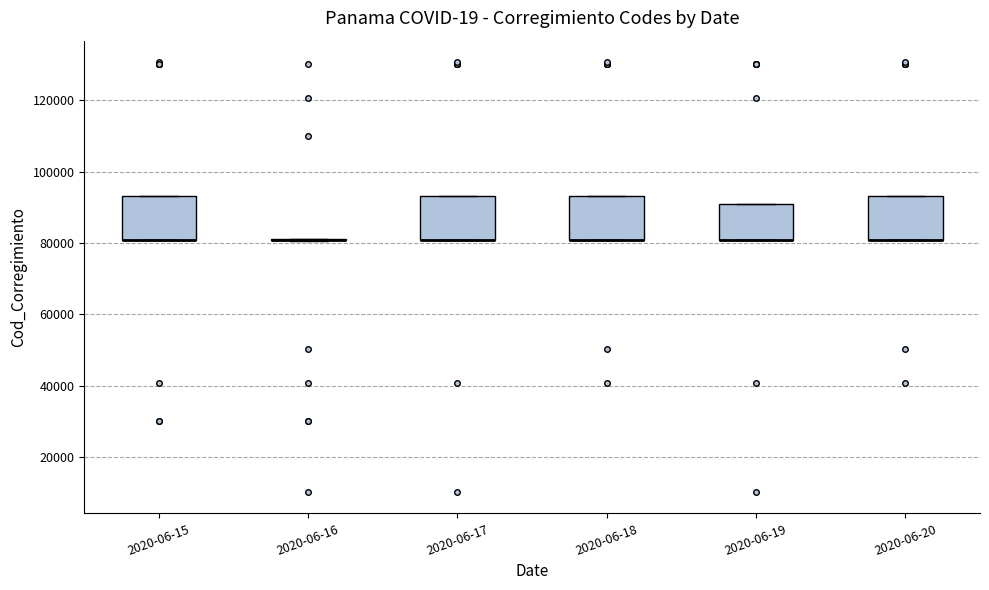

Where is the lower edge of the box for 2020-06-19 on the y-axis? The values are not printed on the chart, so give them approximately, as read against the axis.

80000